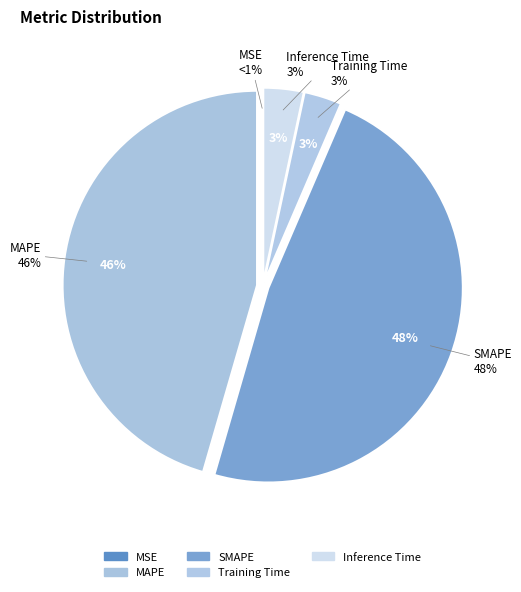

How many segments does this pie chart have?

5